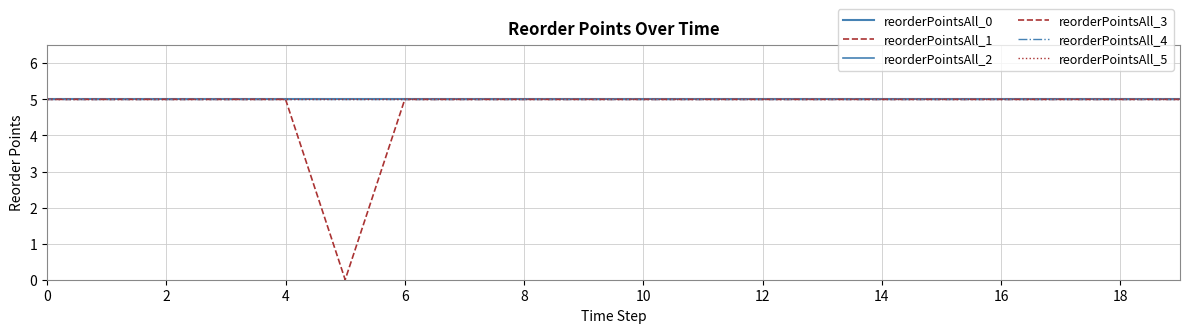

What is the average value of the reorderPointsAll_3 series?

5